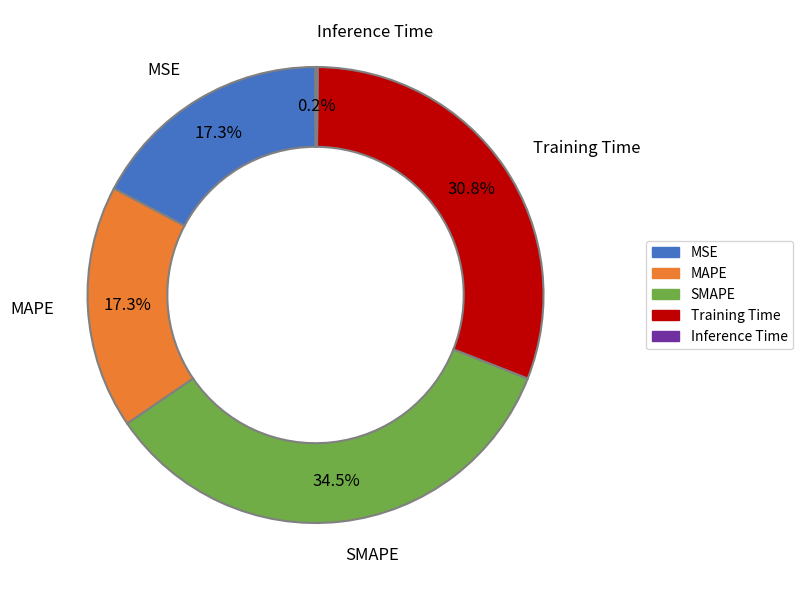

Which category has the biggest portion of the pie?

SMAPE